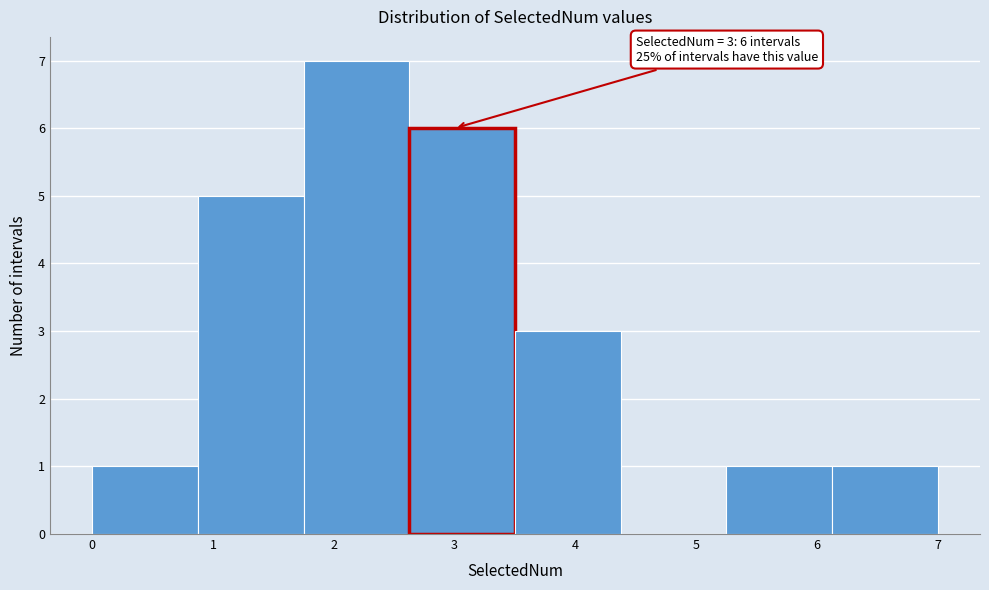

Over which range of the x-axis is the bar tallest?

1.8 to 2.6